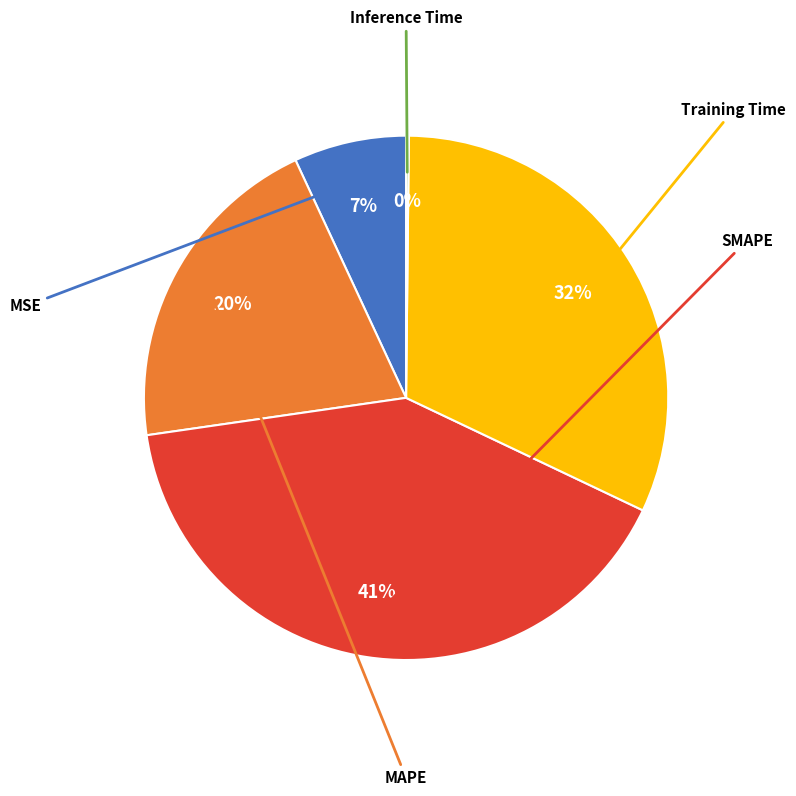

To the nearest percent, what is the average slice percentage?

20%